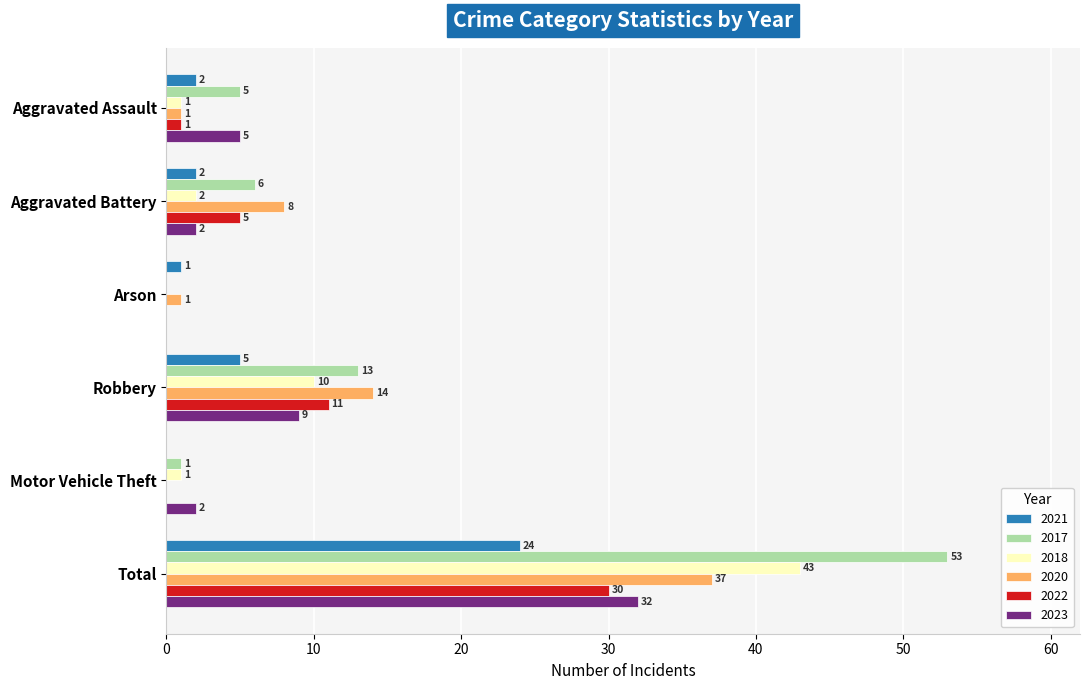

Which series changed the most between Aggravated Assault and Robbery?

2020